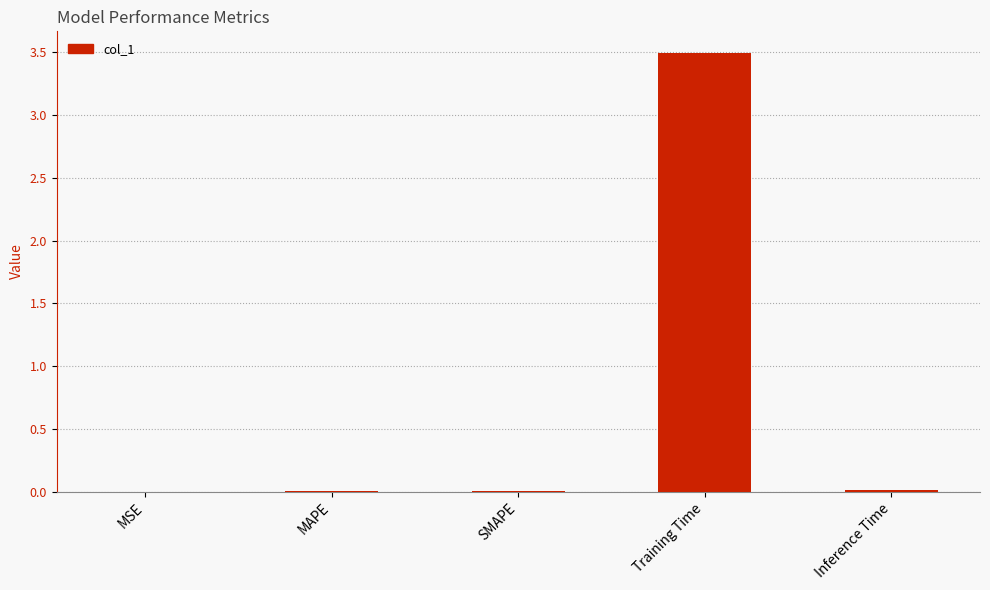

What is the sum of all values?

3.5